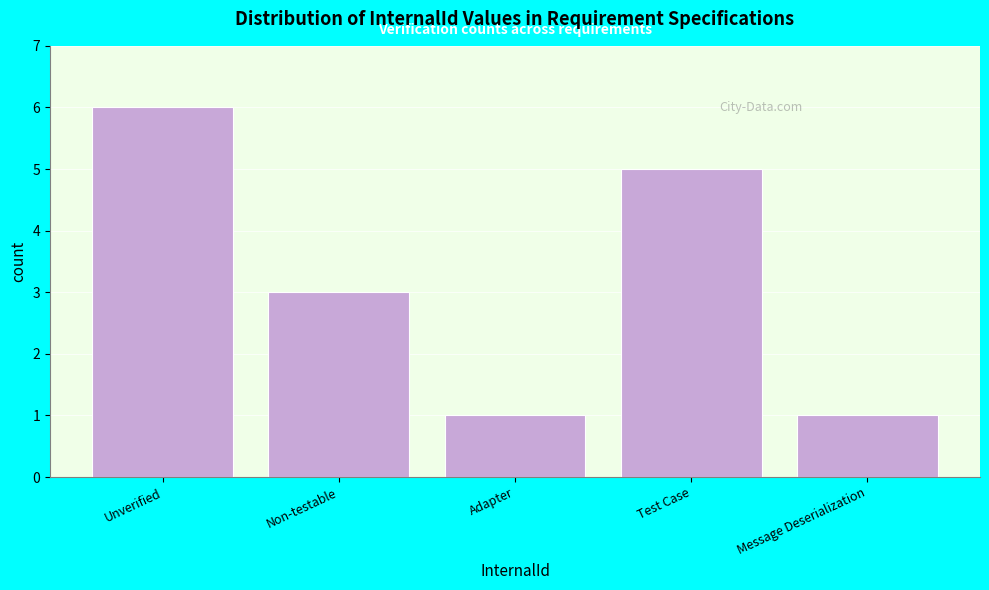

Reading left to right, list all the values displayed in this chart.

6	3	1	5	1